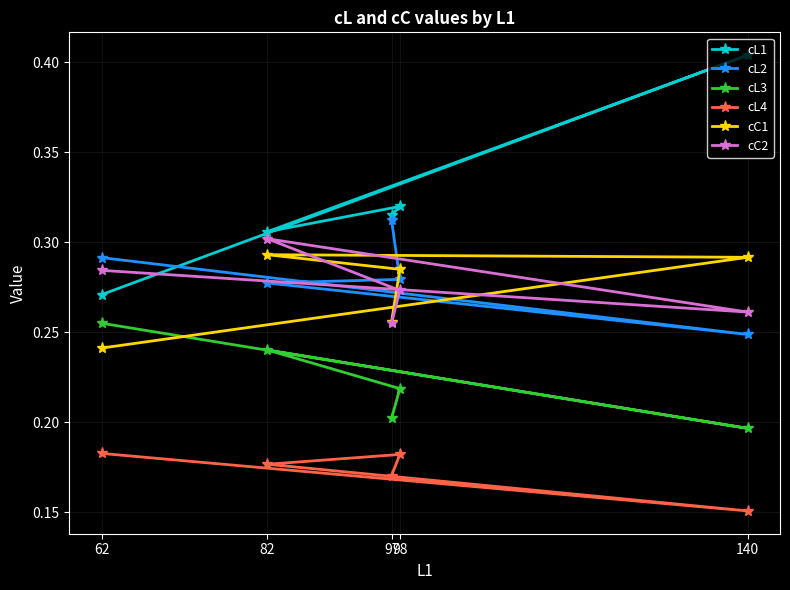

Which series has the largest range (max minus min)?

cL1